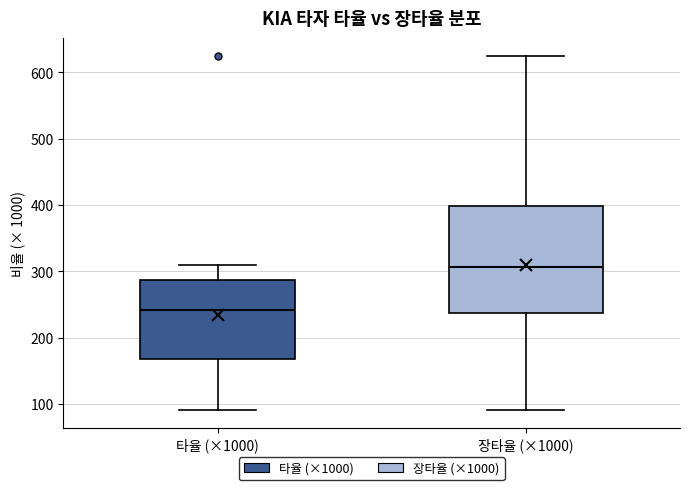

Reading left to right, transcribe this box plot: for each box, give where its median line is, the range the box spans, and where its two whiskers end, as read against the y-axis. The values are not printed on the chart, so give them approximately, as read against the axis.

타율 (×1000): median 240, box 170 to 290, whiskers 90 to 310
장타율 (×1000): median 310, box 240 to 400, whiskers 90 to 630